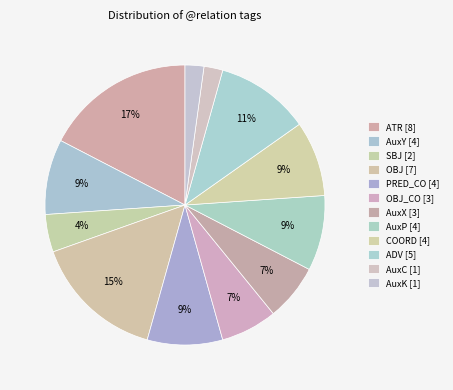

Rank the categories by value from lowest to highest.

AuxC, AuxK, SBJ, OBJ_CO, AuxX, AuxY, PRED_CO, AuxP, COORD, ADV, OBJ, ATR